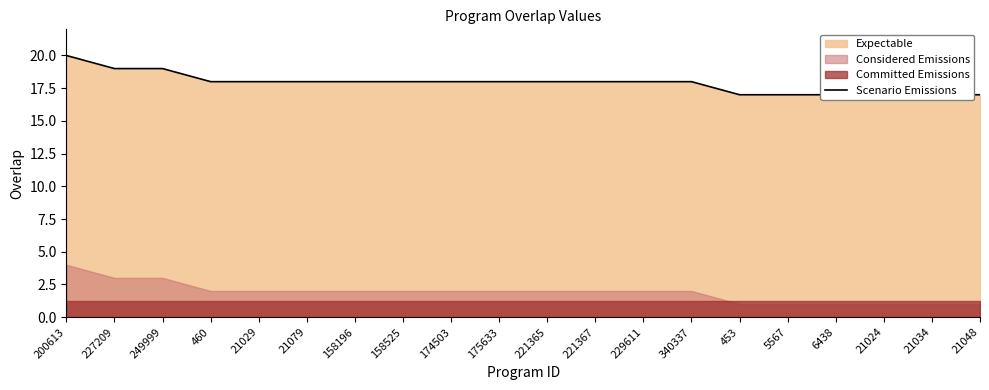

Between 5567 and 158525, which is larger?

158525